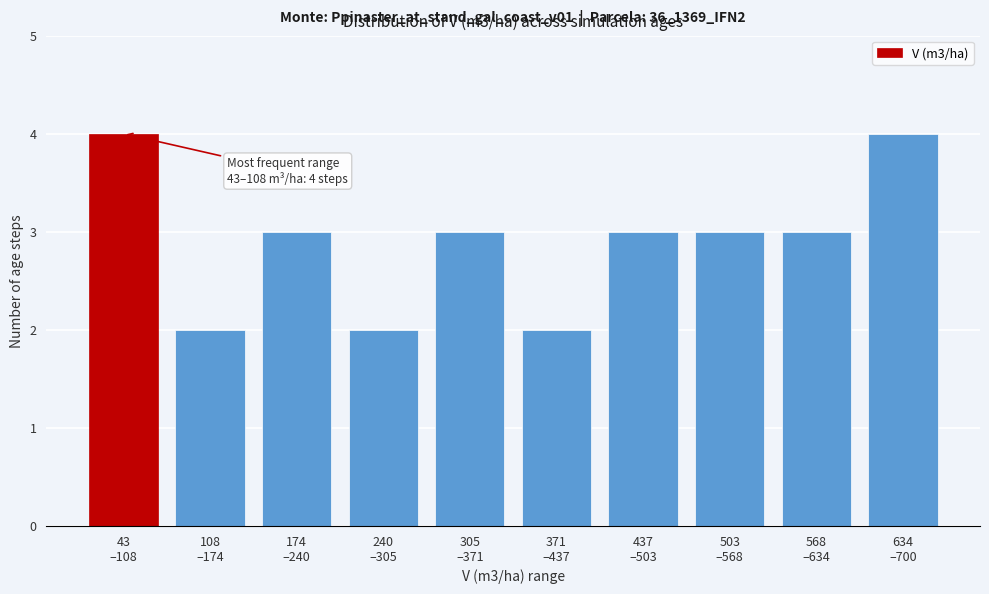

Reading left to right, what are all the values shown in this chart?

4	2	3	2	3	2	3	3	3	4